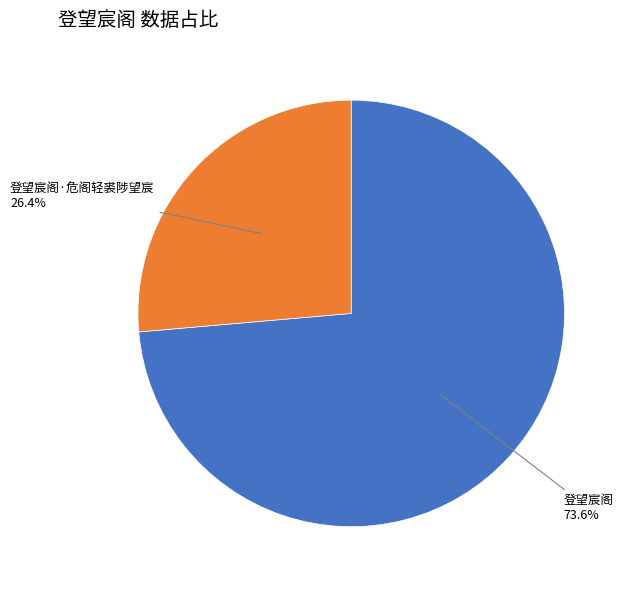

Rank the categories by value from highest to lowest.

登望宸阁, 登望宸阁·危阁轻裘陟望宸